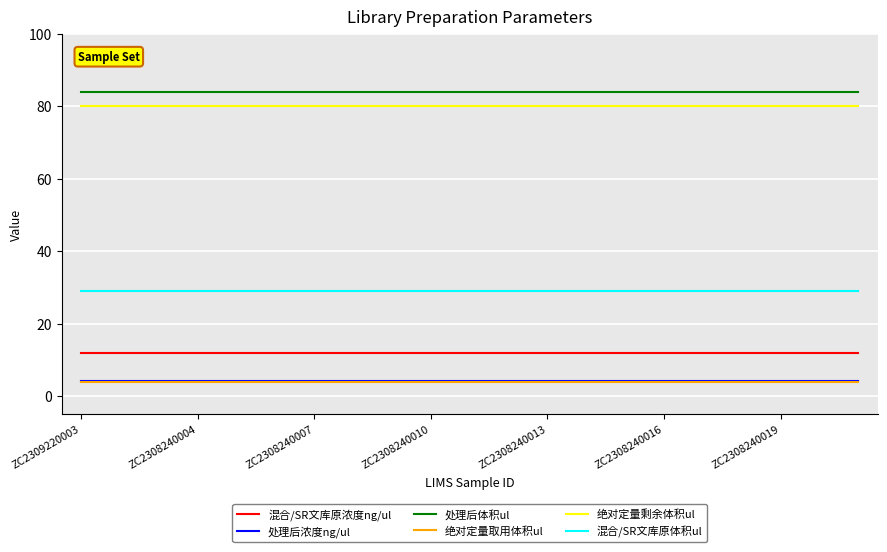

What is the maximum value for 混合/SR文库原体积ul?

29.0